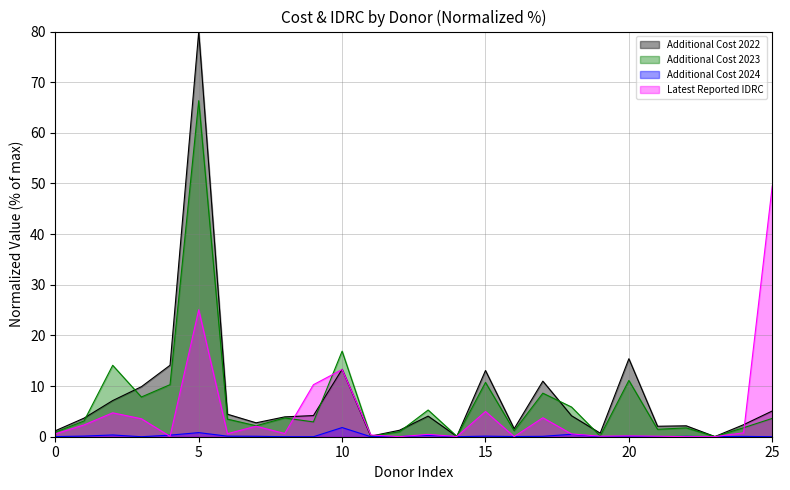

How many interior local valleys does the additional_cost_2022 series have?

7